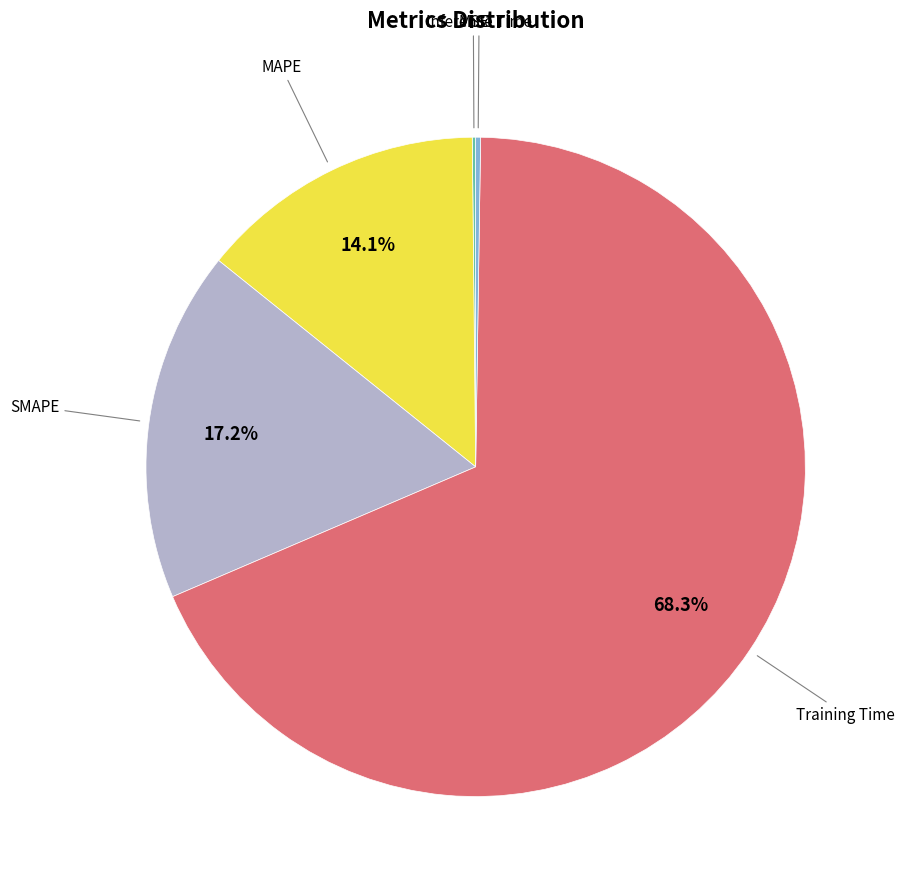

To the nearest percent, what is the difference between the largest and smallest slice percentages?

68%